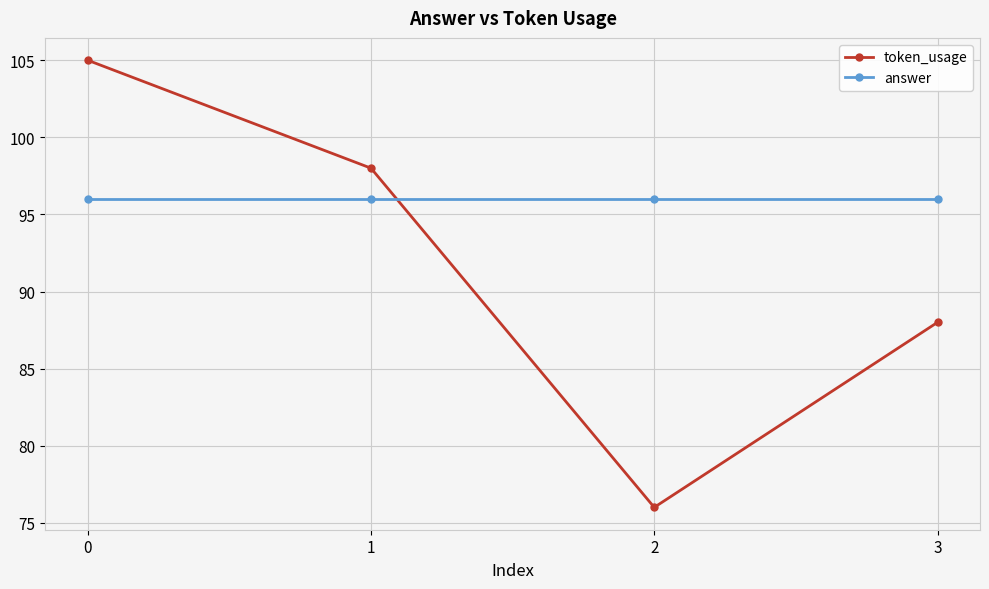

How many token_usage values are between 88 and 105?

3